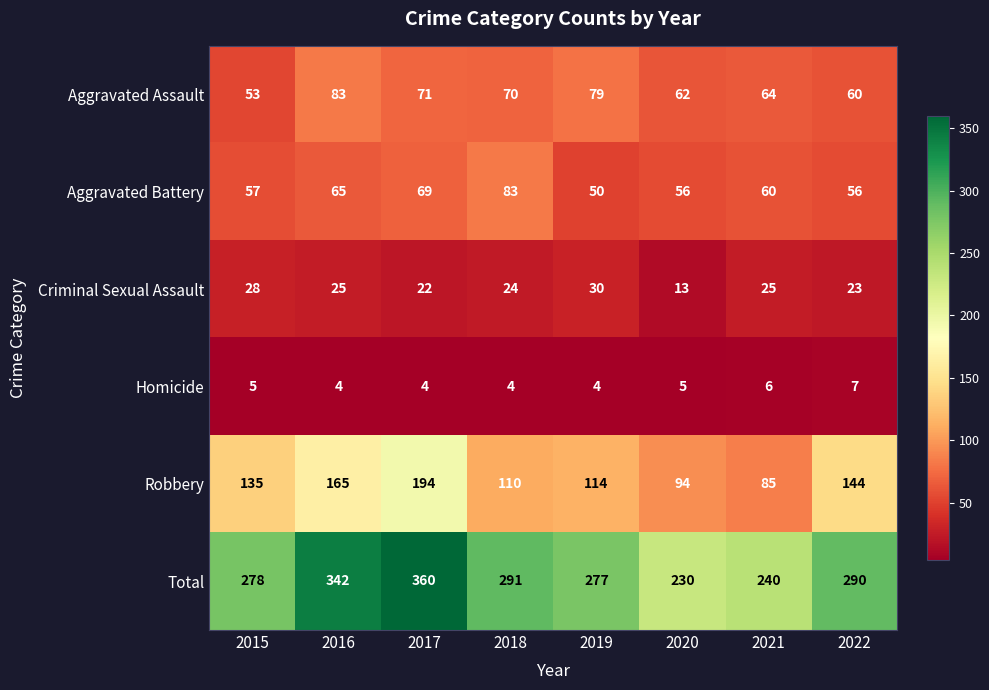

What is the sum of the Criminal Sexual Assault values at 2017 and 2020?

35